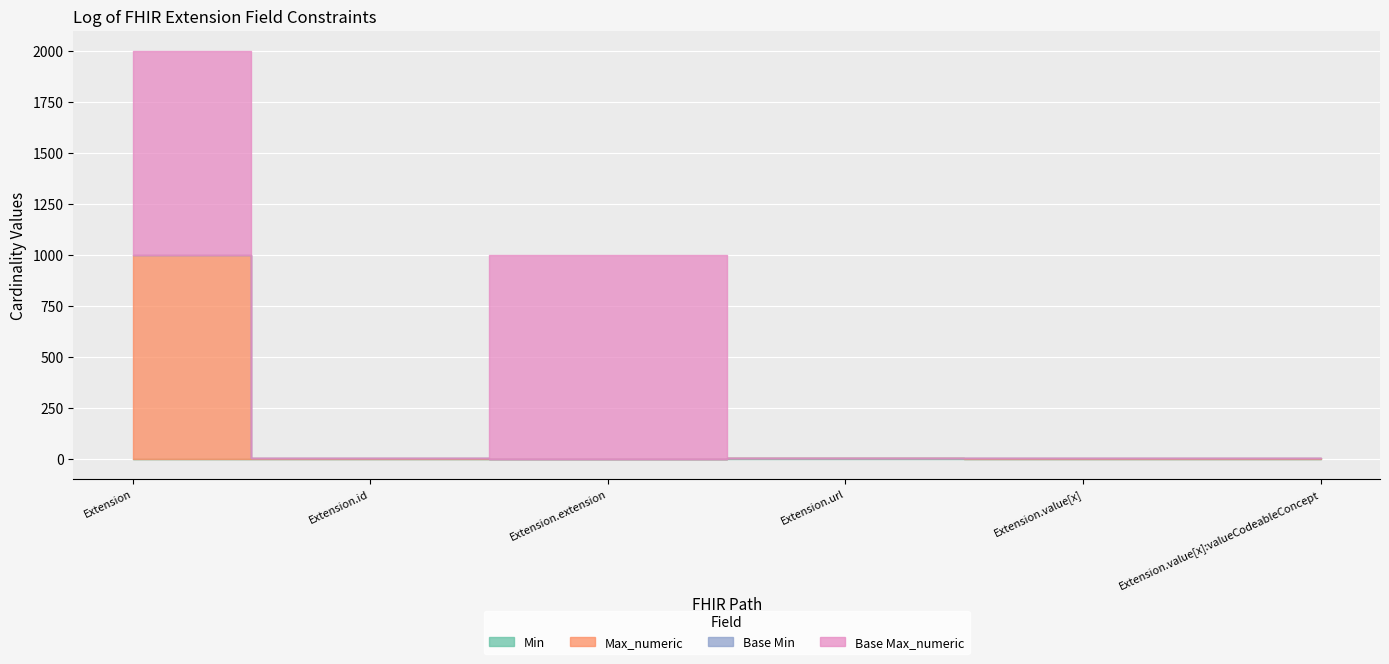

At which category is the sum across all series the highest?

Extension